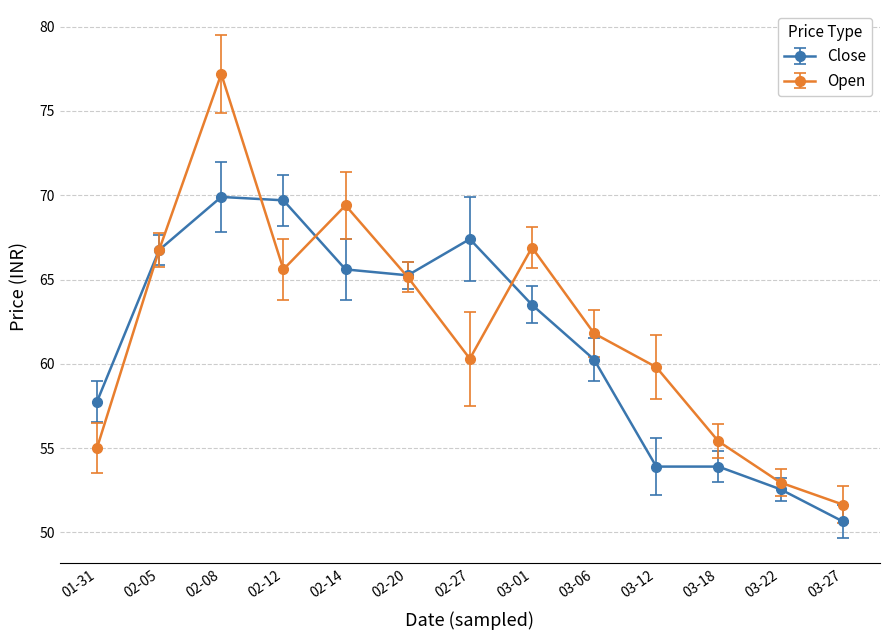

What is the label of the 10th point from the right?

02-12